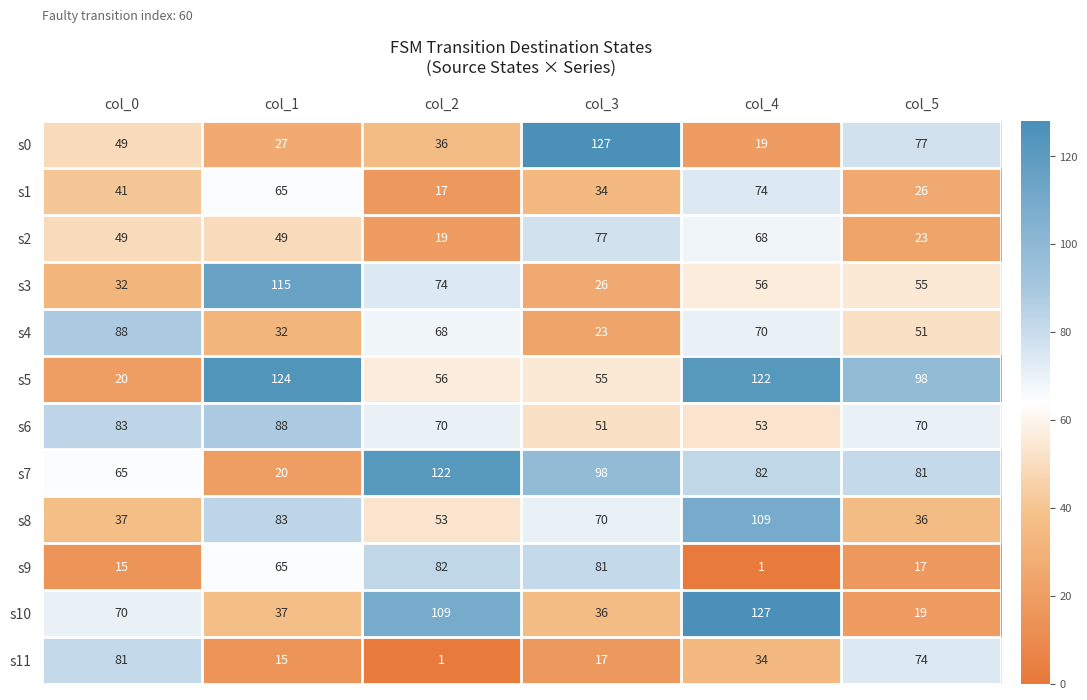

What is the average value of the s5 series?

79